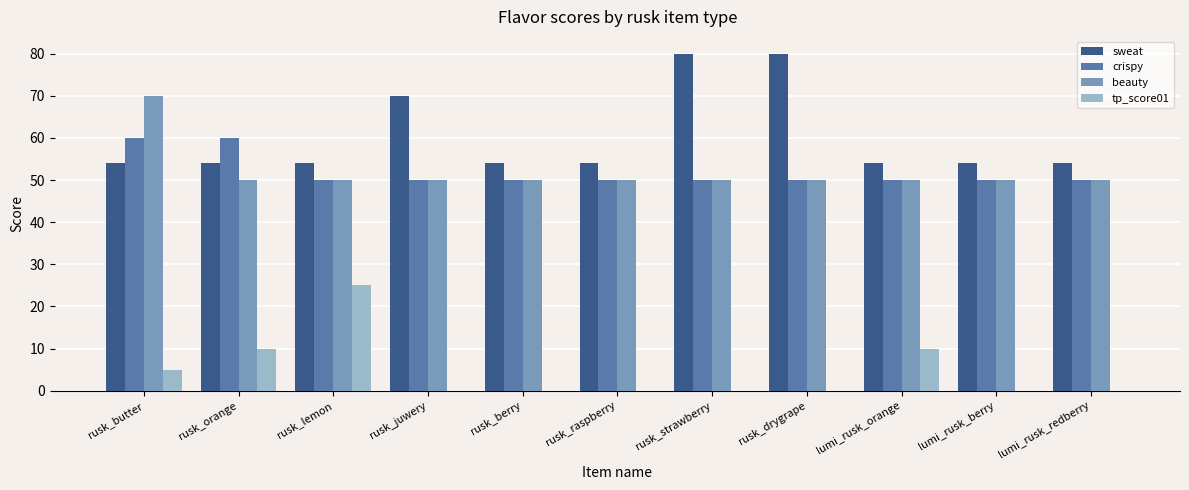

What is the sum of all crispy values?

570